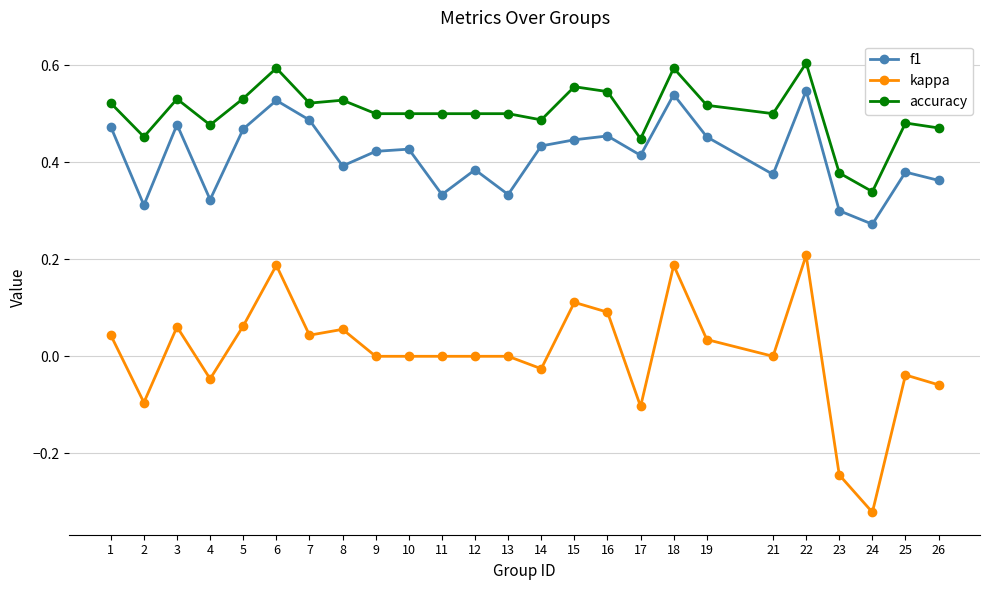

How many lines are shown in the chart?

3